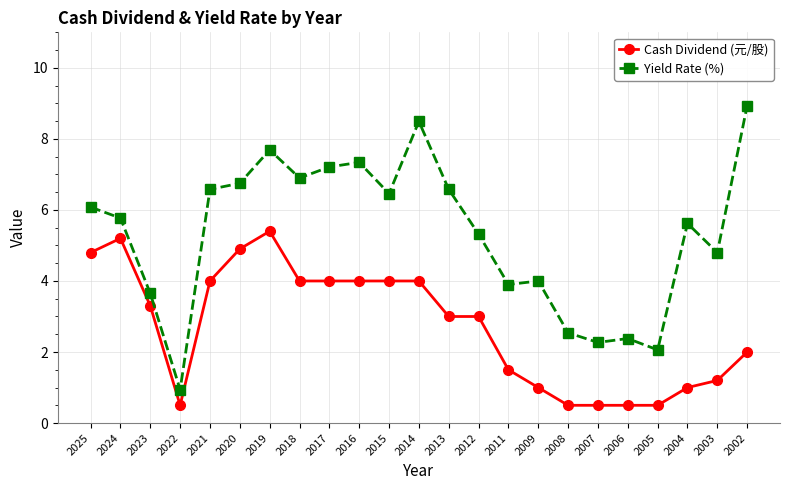

Does the chart display data point markers on the line(s)?

Yes